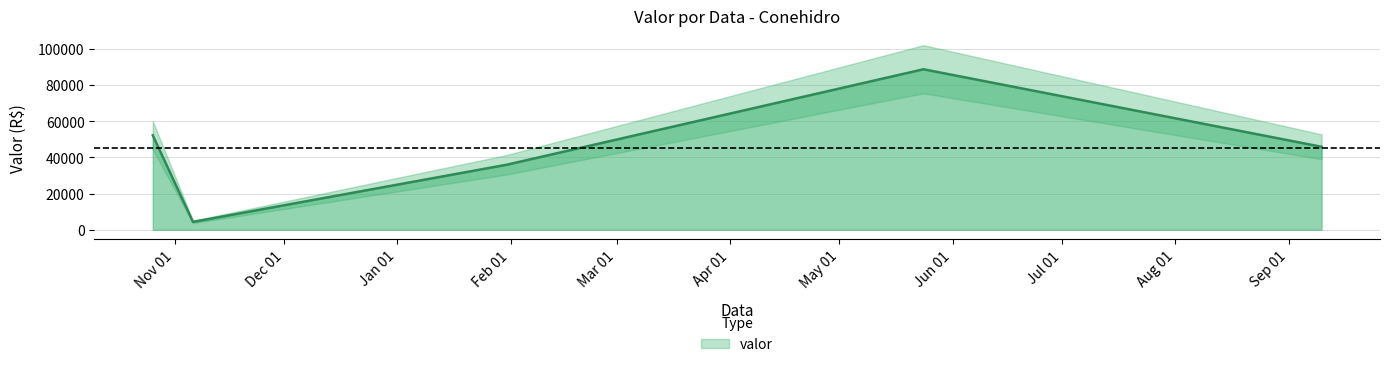

True or false: the data has more than 0 interior local peaks.

True